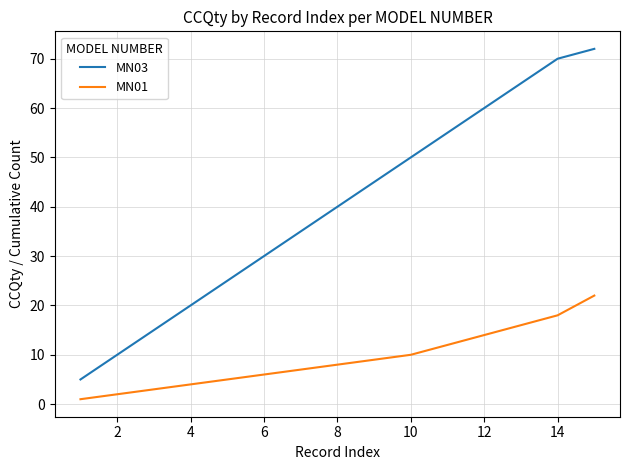

Which series has the largest total across all categories?

MN03